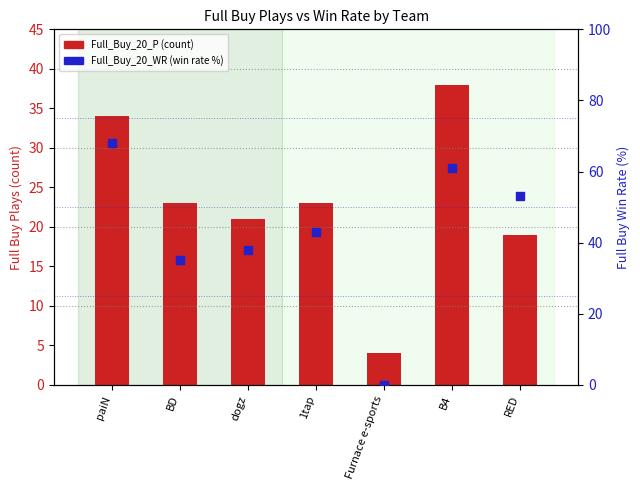

What is the total value across all series at RED?

72